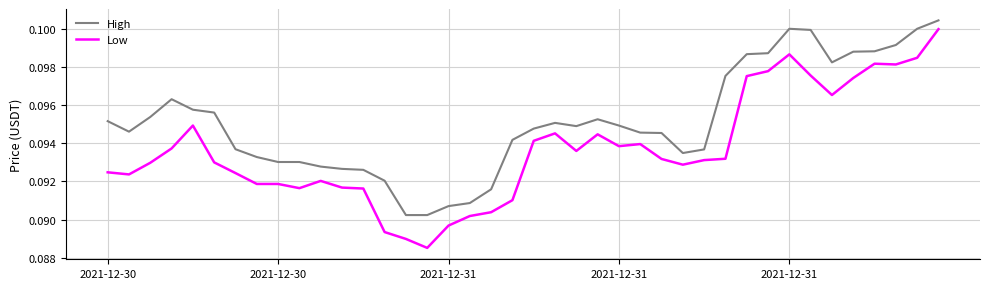

Rank the series by their maximum value, from highest to lowest.

High, Low